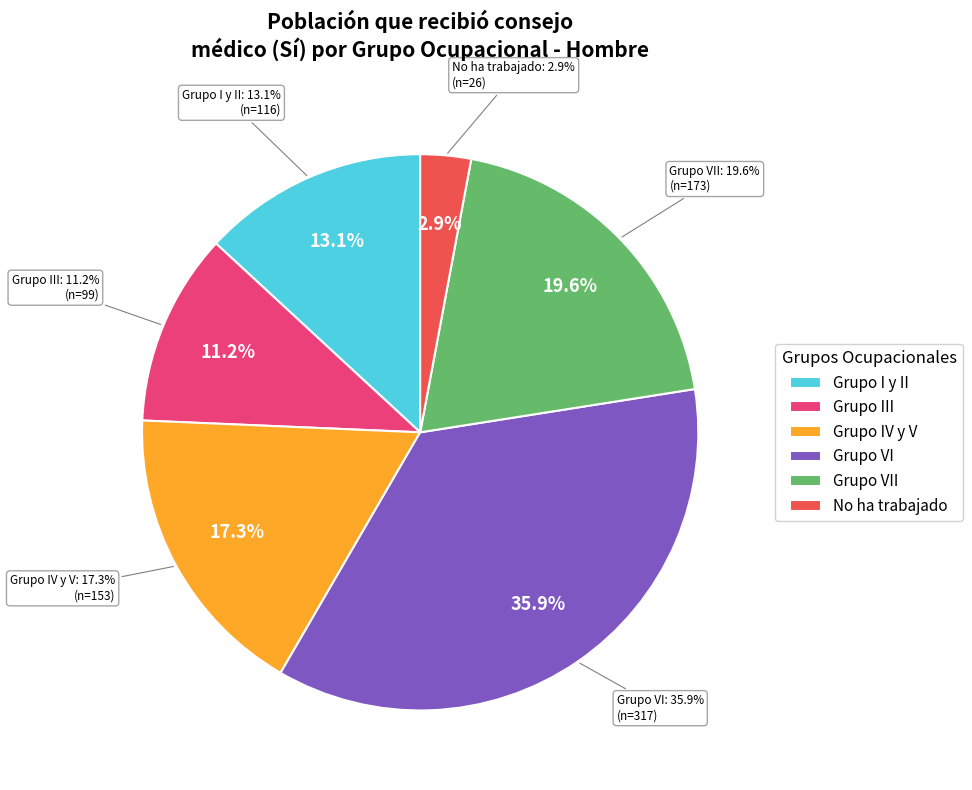

What percentage is the Grupo I y II slice, to the nearest percent?

13%